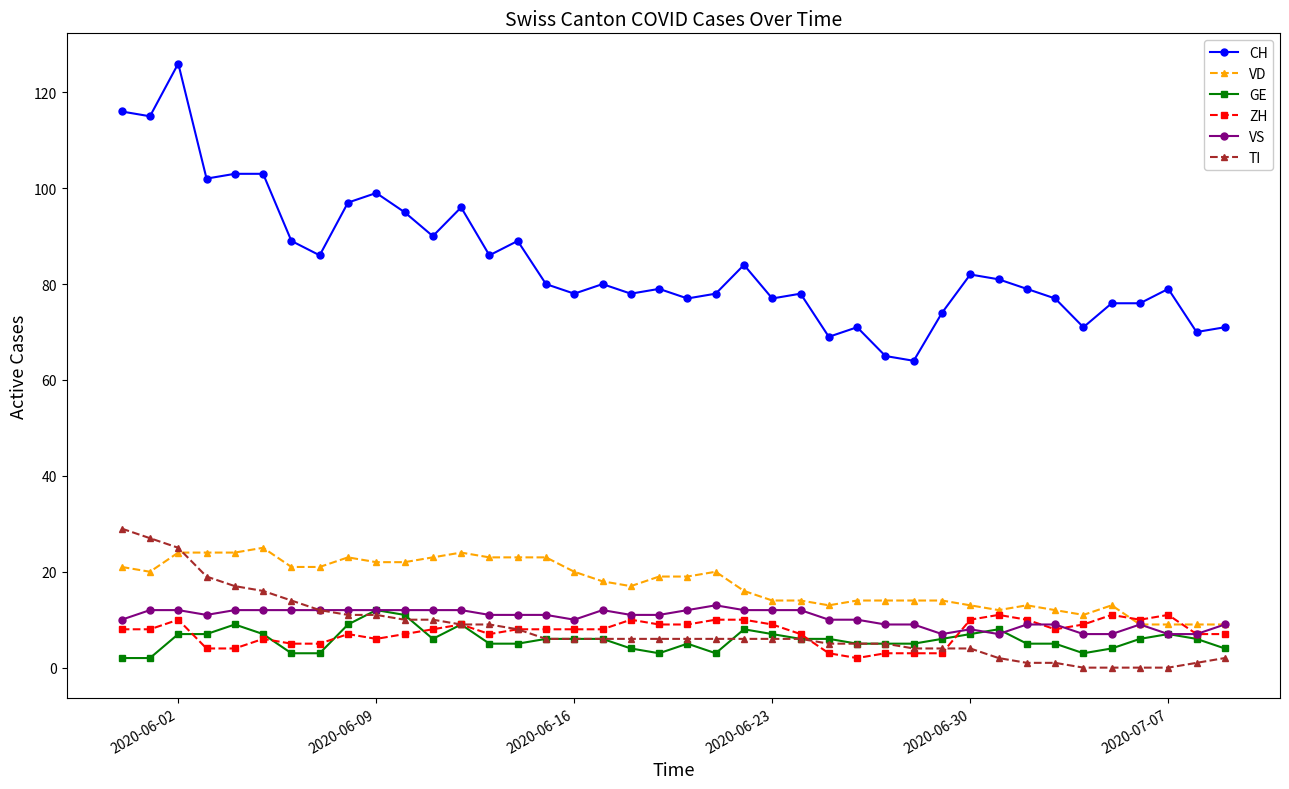

What is the highest value of the ZH series?

11